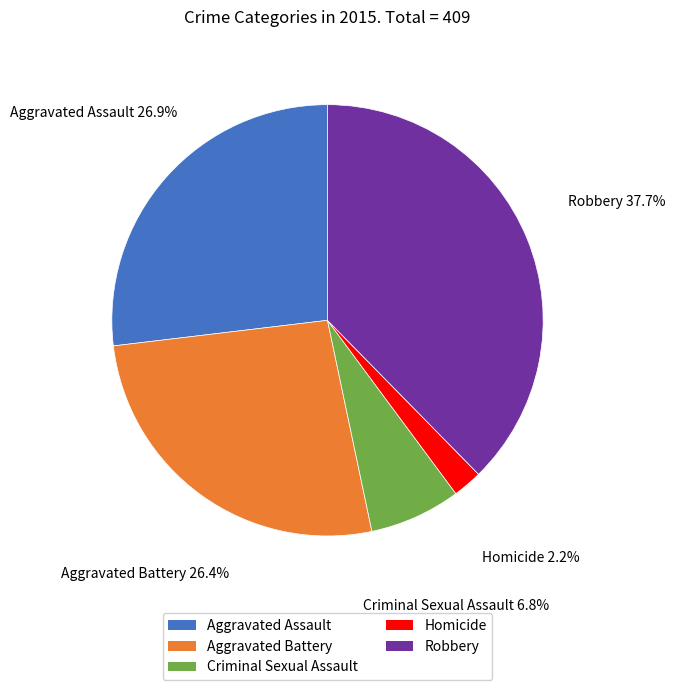

Do Robbery and Homicide together represent more than half of the pie?

No